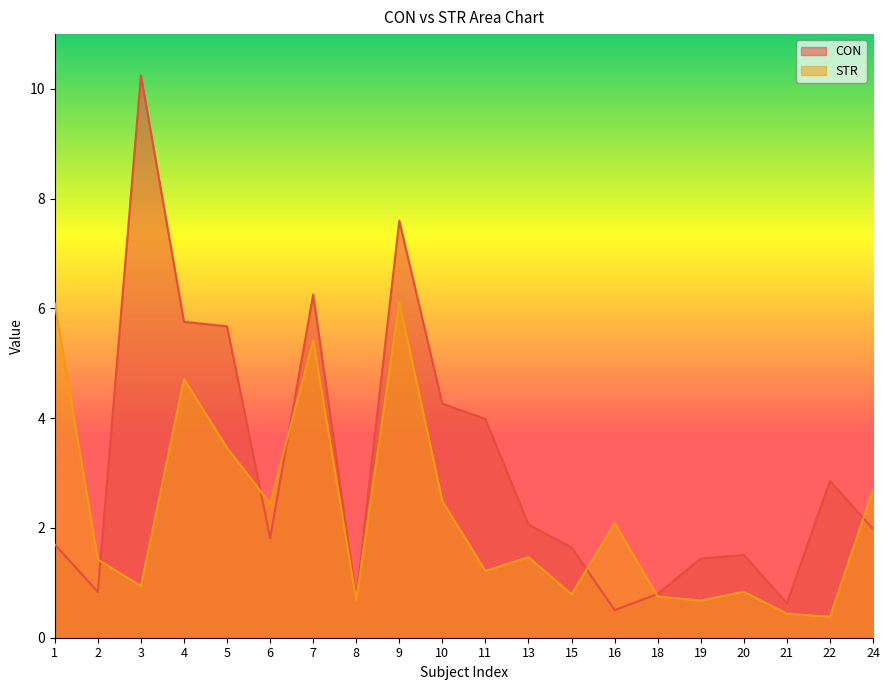

Which category has the highest value across all series?

3